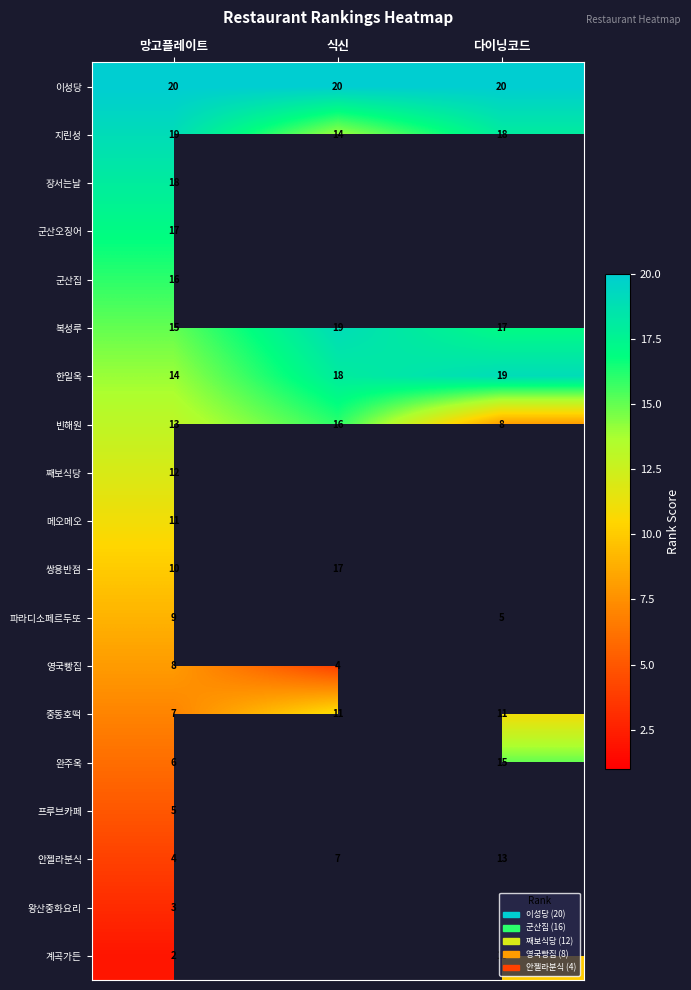

How many data points in 지린성 are less than 18?

1